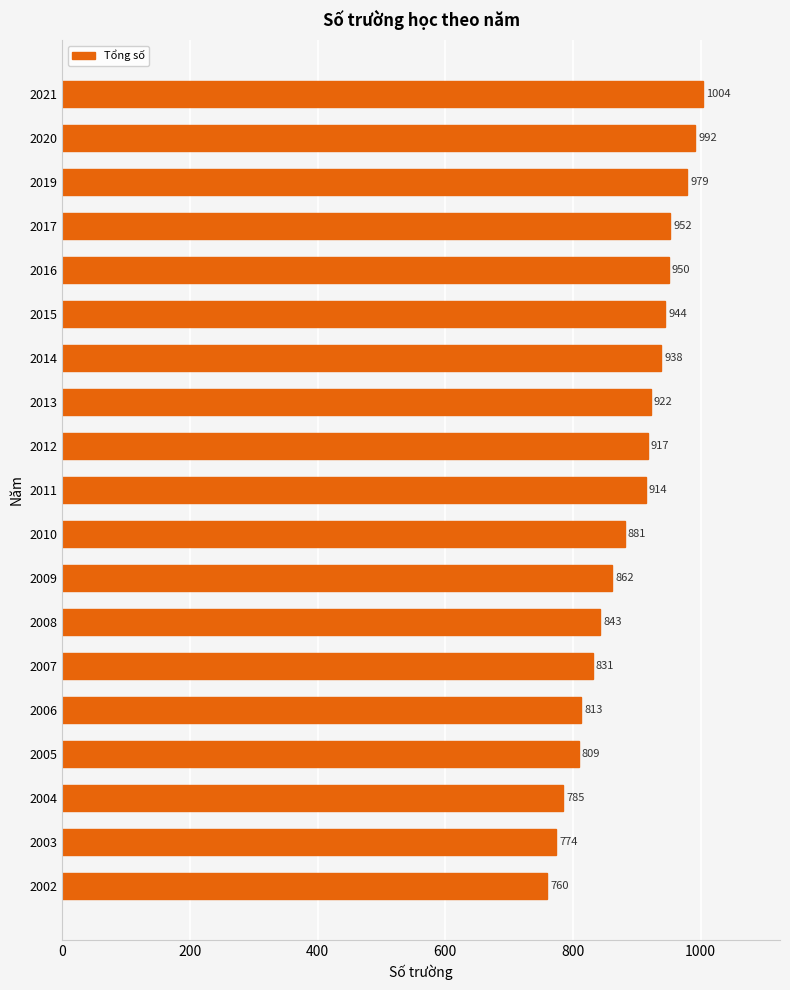

The chart shows a value of 831 at 2007. True or false?

True